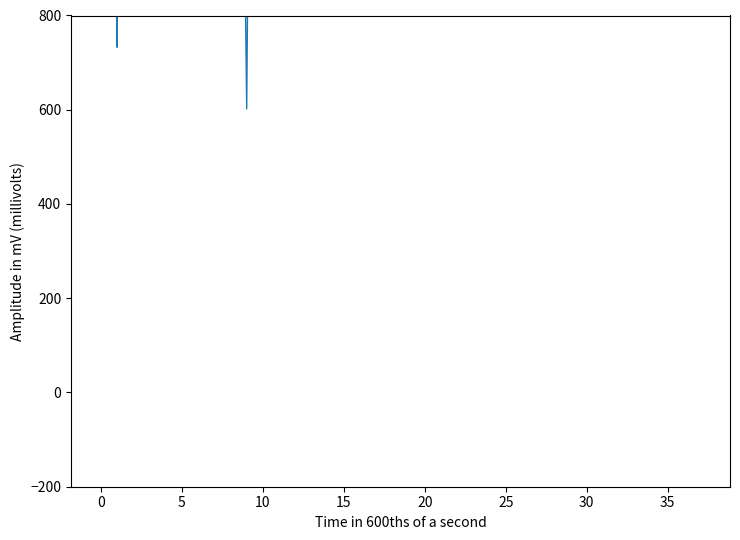

Reading left to right, what are all the values shown in this chart?

2620.8	732.6	8336.2	7879.9	9186.4	5399.7	3882.7	7828.1	3503.2	601.9	4767.2	3760.3	1148.4	4614.7	4382.5	9849.0	10354.0	10570.7	2022.5	5243.1	2009.0	3102.9	1545.5	5356.1	10650.6	1097.6	7448.6	5614.3	4443.7	4235.2	3760.3	8182.7	1948.9	9651.0	5418.3	10149.7	1935.4	9431.2